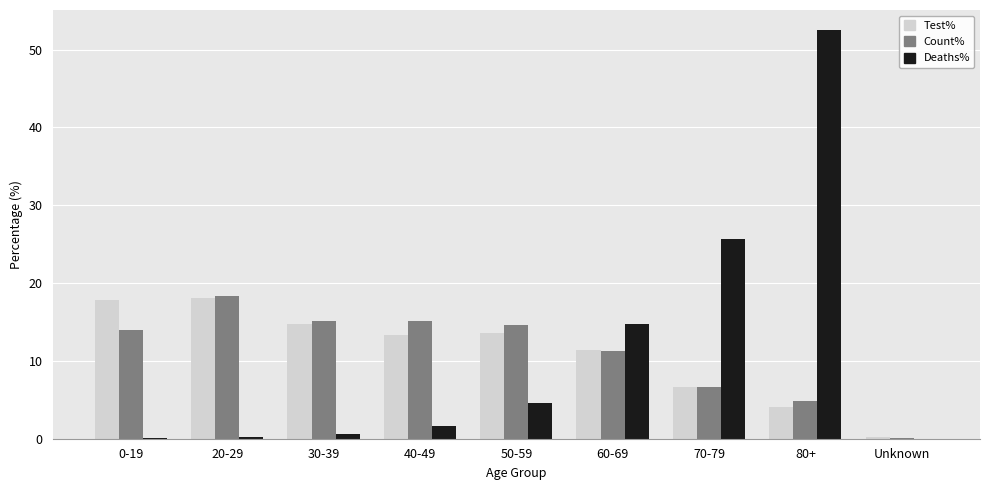

At which category is the sum across all series the highest?

80+